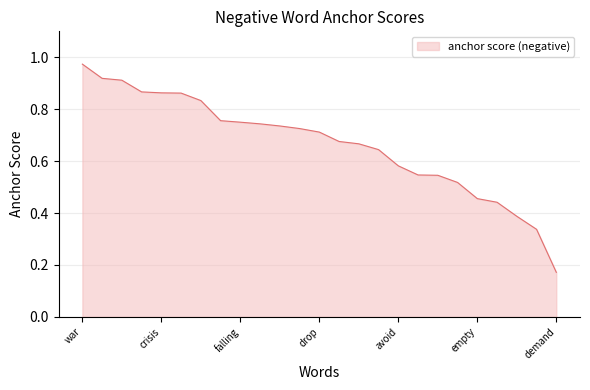

What is the minimum value shown in the chart?

0.2